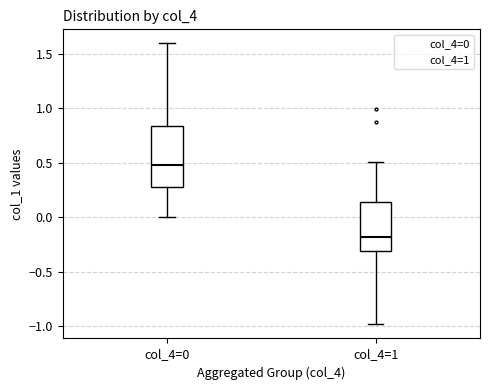

Which box is the tallest, from its lower edge to its upper edge?

col_4=0